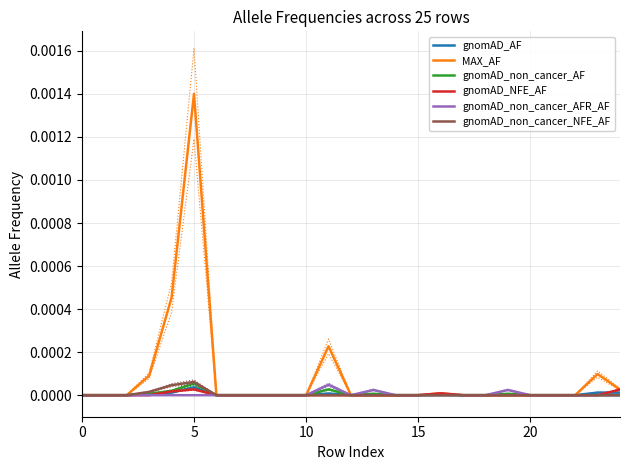

What is the label of the 20th point from the left?

19